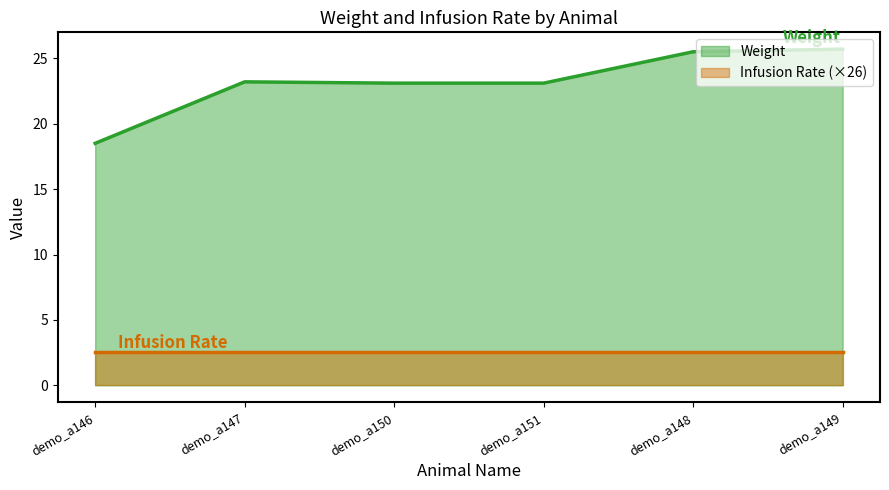

How many distinct data groups are displayed?

2